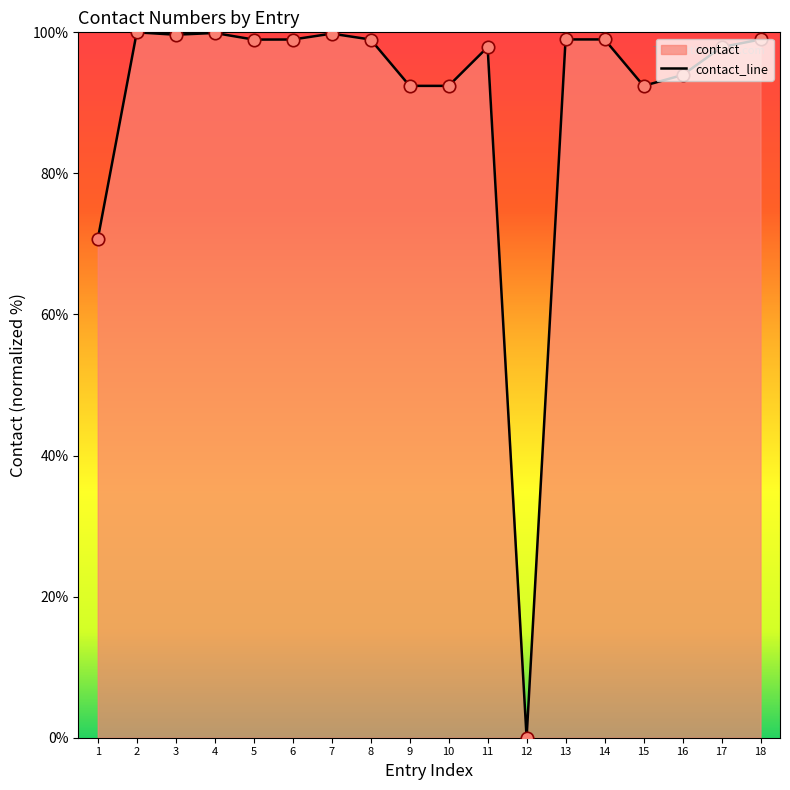

Which has a higher value, 18 or 11?

18